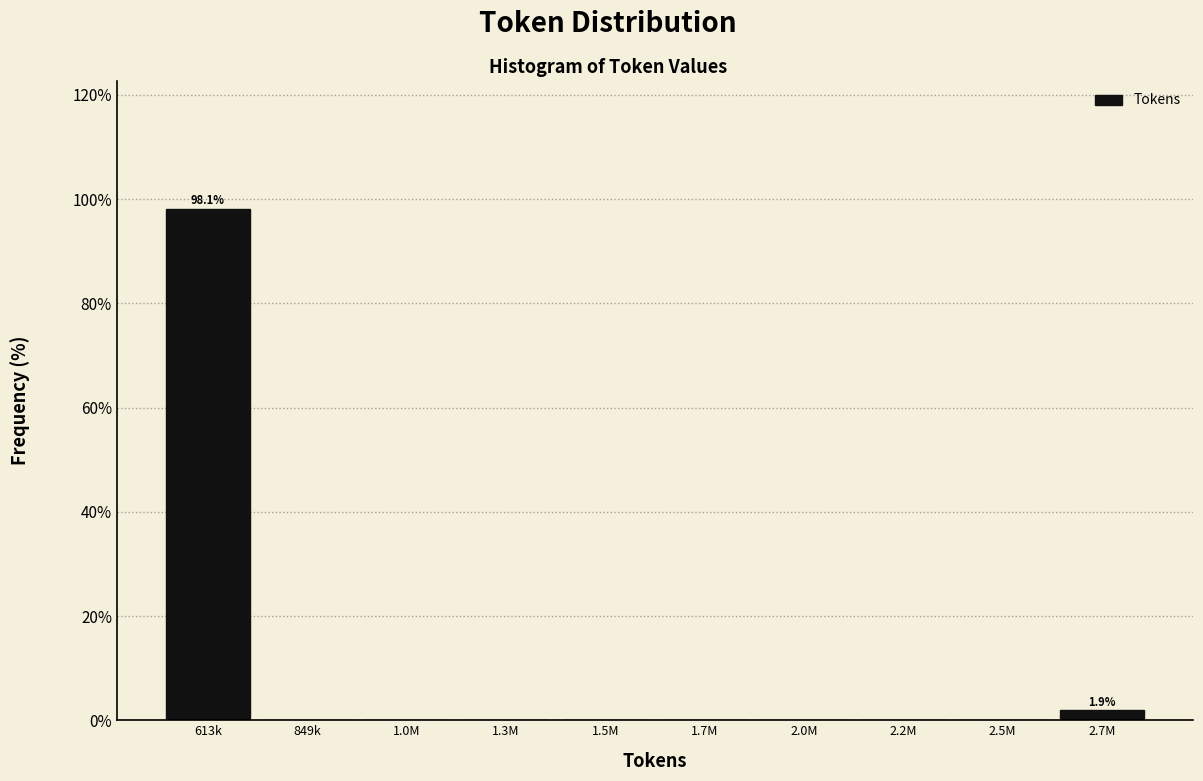

Reading right to left, list all the values displayed in this chart.

2.7M=1.9	2.5M=0.0	2.2M=0.0	2.0M=0.0	1.7M=0.0	1.5M=0.0	1.3M=0.0	1.0M=0.0	849k=0.0	613k=98.1